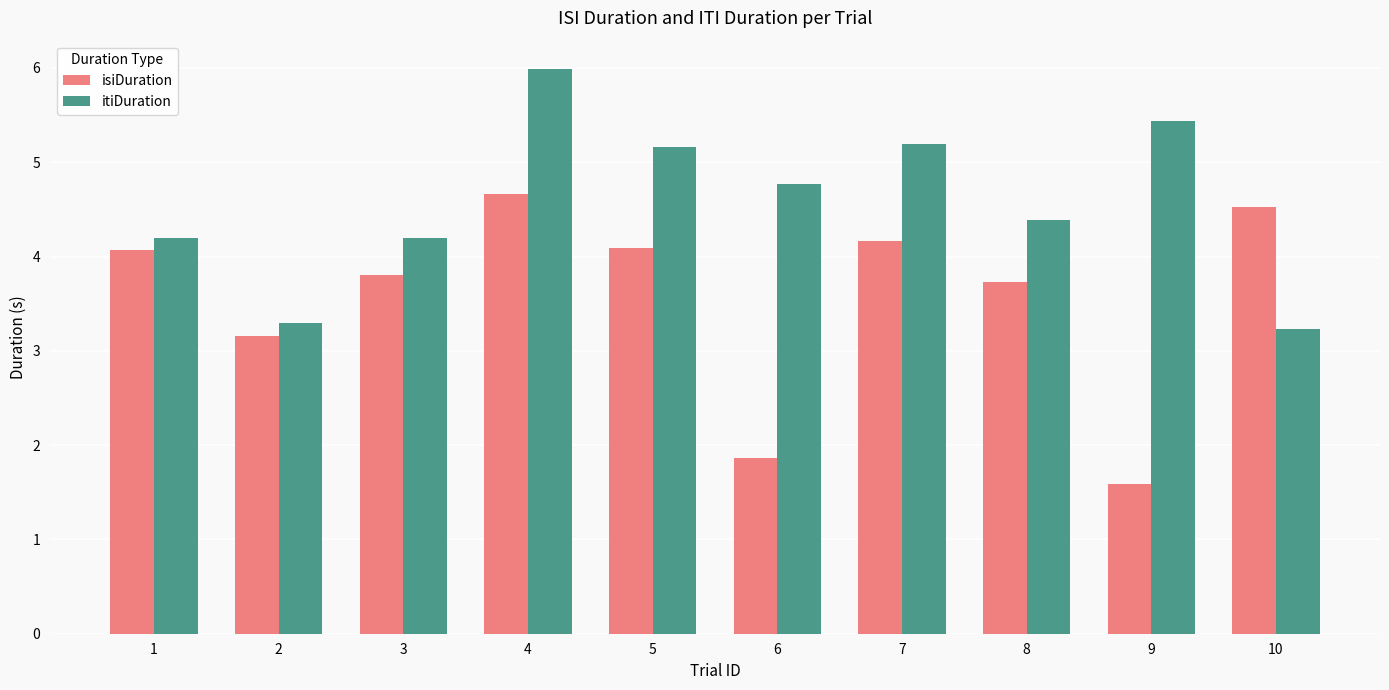

The value of itiDuration at 2 is 4.6. True or false?

False